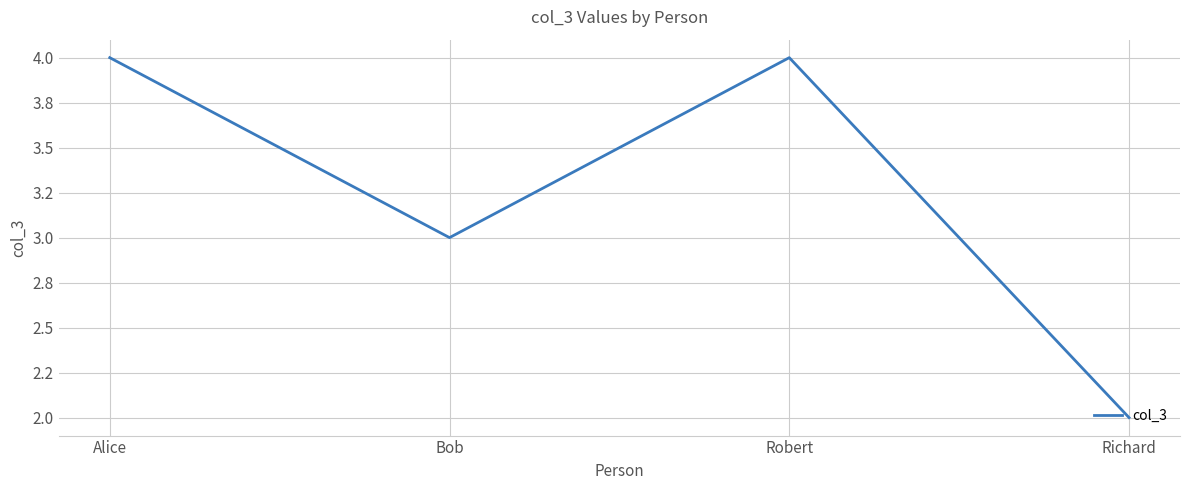

Which label corresponds to the smallest value in the chart?

Richard